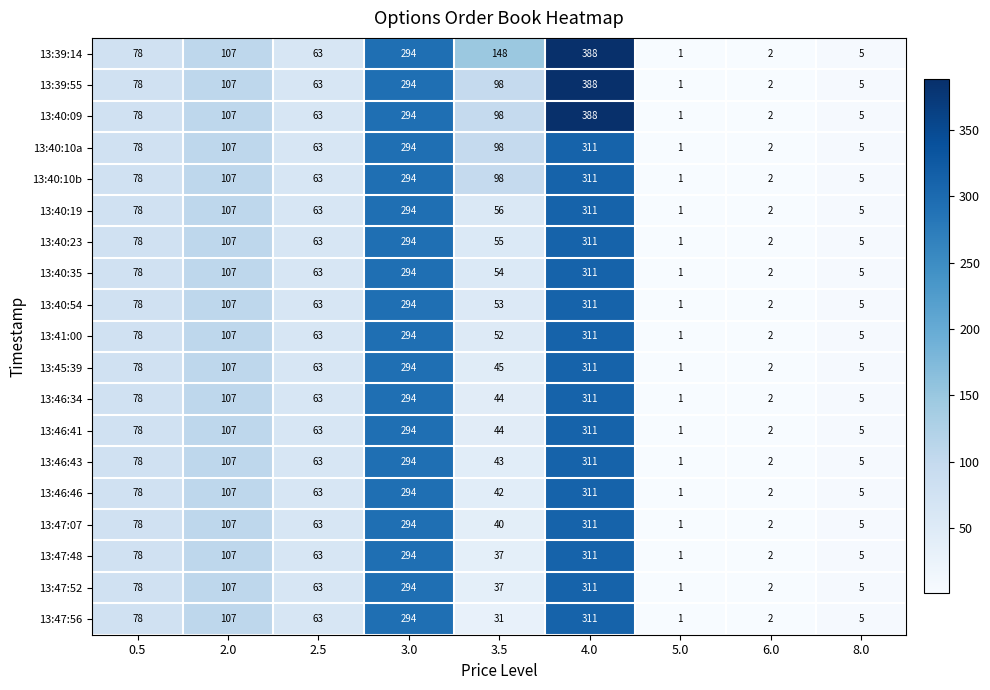

Rank the categories by 13:39:55 value from highest to lowest.

4.0, 3.0, 2.0, 3.5, 0.5, 2.5, 8.0, 6.0, 5.0